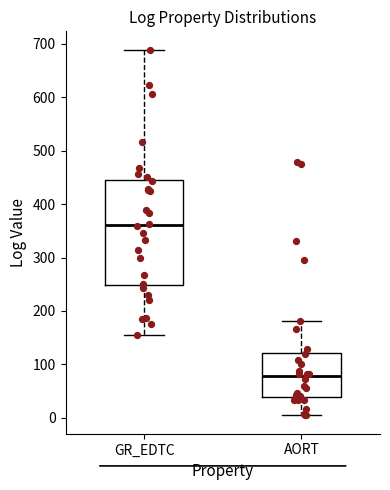

Reading left to right, transcribe this box plot: for each box, give where its median line is, the range the box spans, and where its two whiskers end, as read against the y-axis. The values are not printed on the chart, so give them approximately, as read against the axis.

GR_EDTC: median 360, box 250 to 450, whiskers 160 to 690
AORT: median 80, box 40 to 120, whiskers 0 to 180